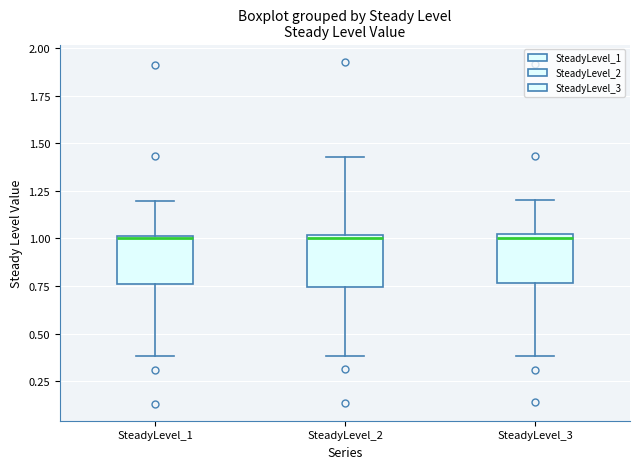

Where is the lower edge of the box for SteadyLevel_1 on the y-axis? The values are not printed on the chart, so give them approximately, as read against the axis.

0.75